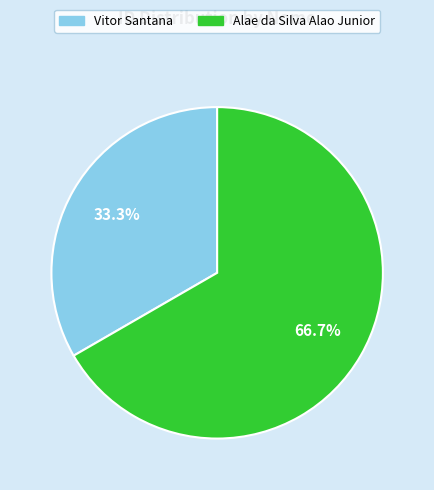

To the nearest percent, what is the combined percentage of Vitor Santana and Alae da Silva Alao Junior?

100%